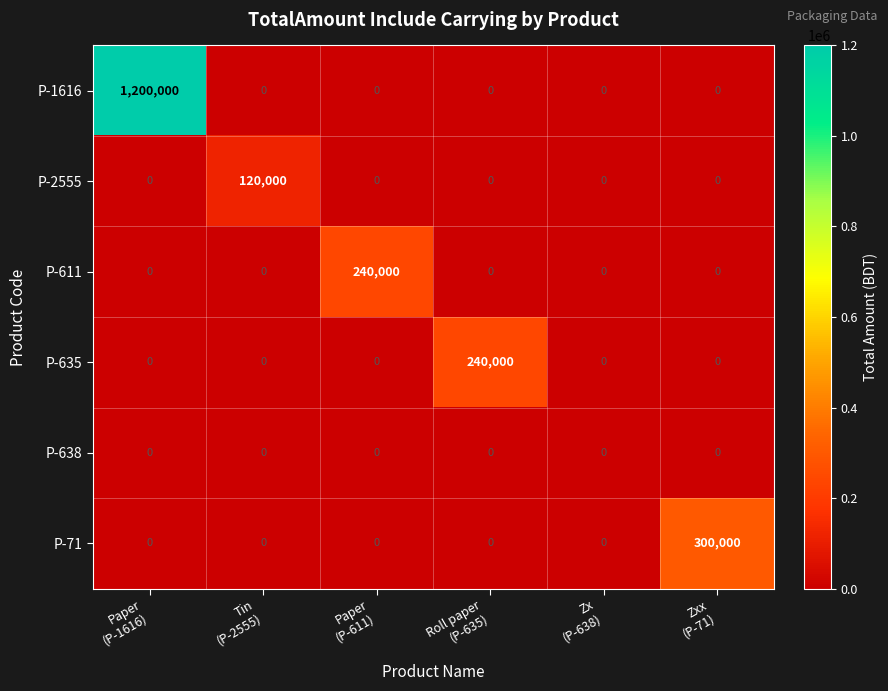

Which series has the largest range (max minus min)?

P-1616